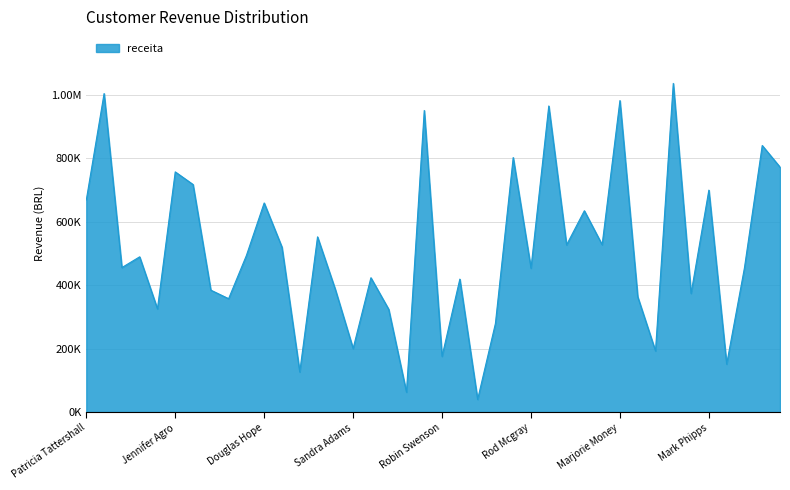

Does the chart display data point markers on the line(s)?

No